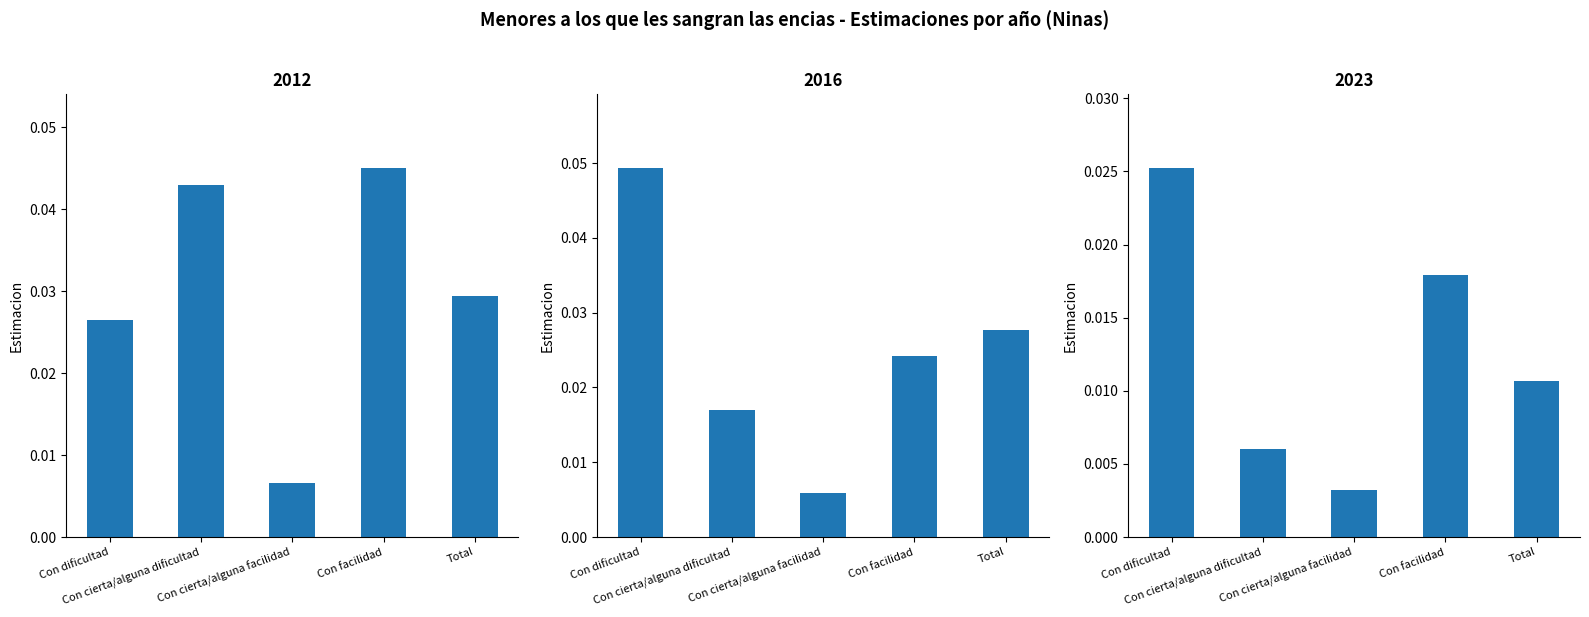

Count the 2023 values in the range 0 to 1.

5